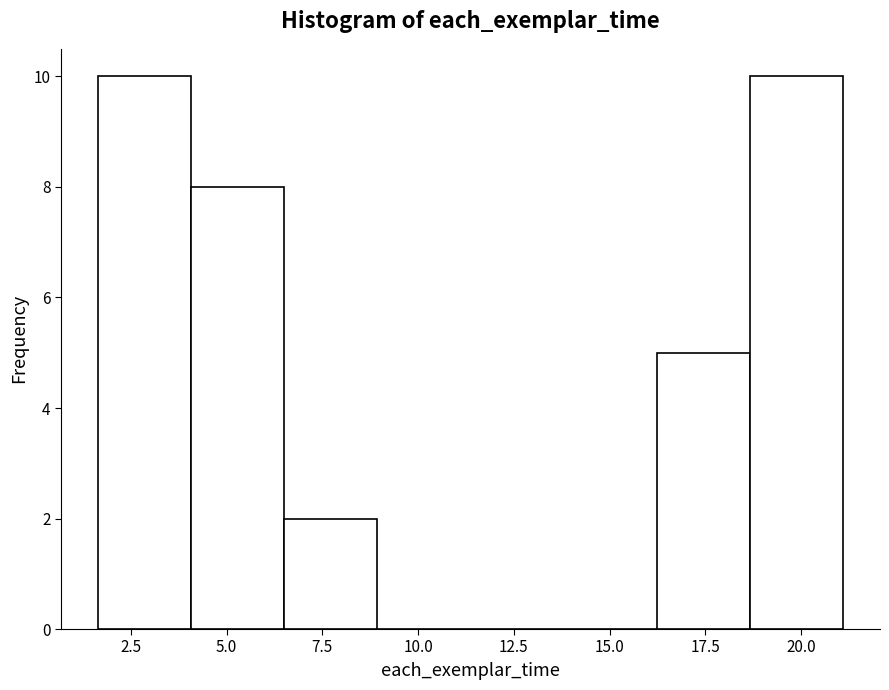

Reading left to right, list every bar in this chart as the range it spans on the x-axis followed by its height. Neither the bar edges nor the heights are printed on the chart, so give them approximately, as read against the axes.

1.5 to 4.0: 10
4.0 to 6.5: 8
6.5 to 9.0: 2
9.0 to 11.5: 0
11.5 to 14.0: 0
14.0 to 16.0: 0
16.0 to 18.5: 5
18.5 to 21.0: 10